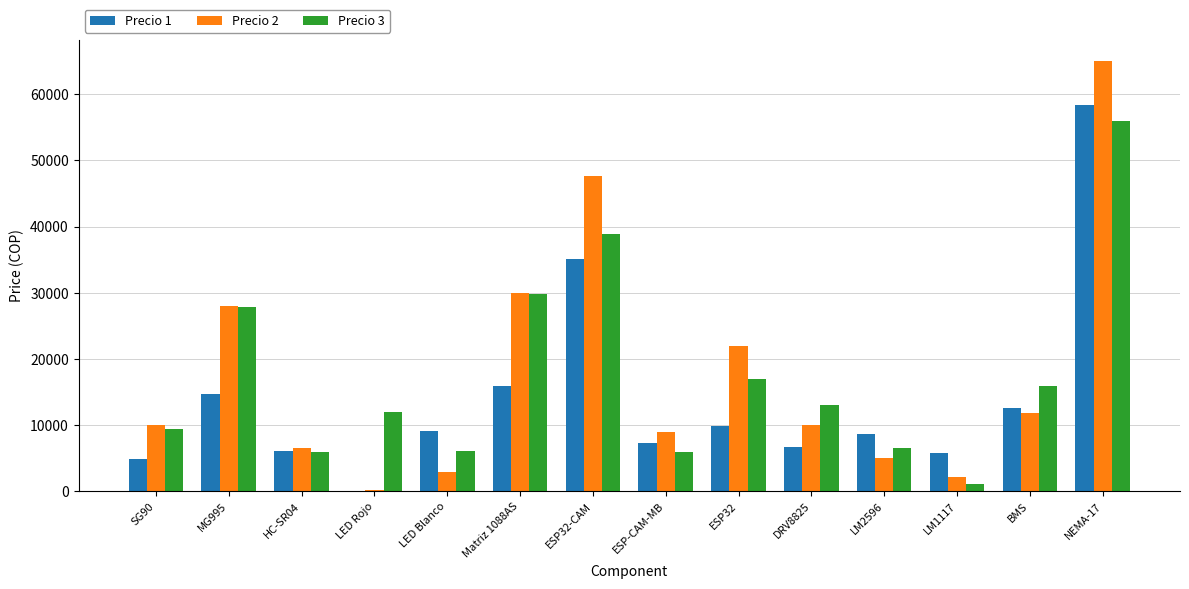

What are all the series names shown in the legend?

Precio 1, Precio 2, Precio 3